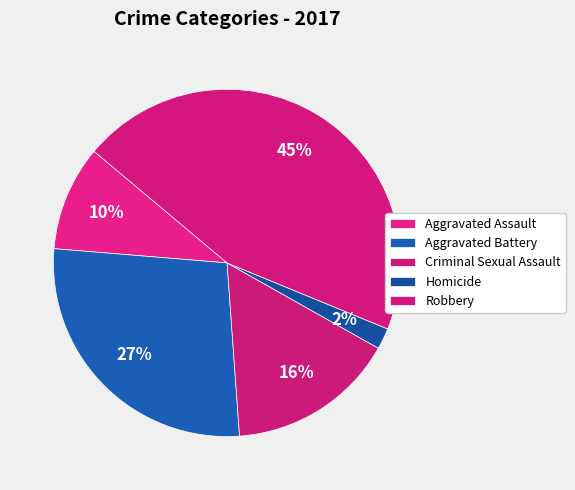

The Aggravated Assault slice represents 21% of the pie. True or false?

False